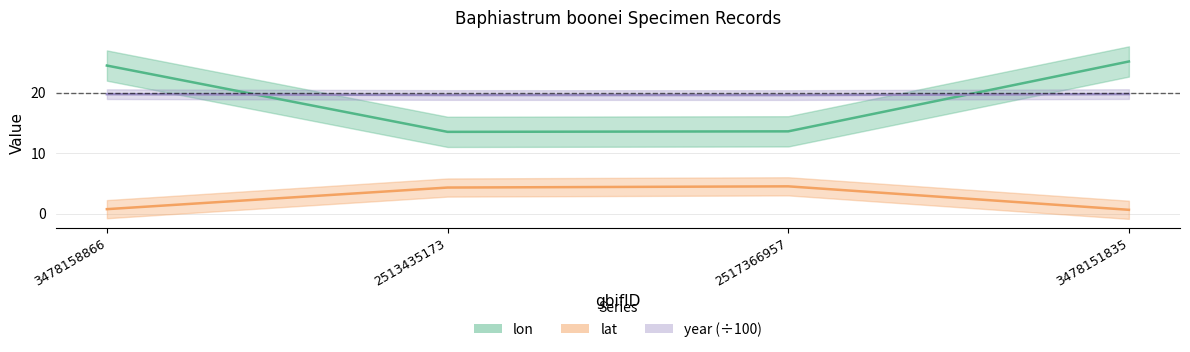

What is the spread (max minus min) of values at 3478158866?

23.7